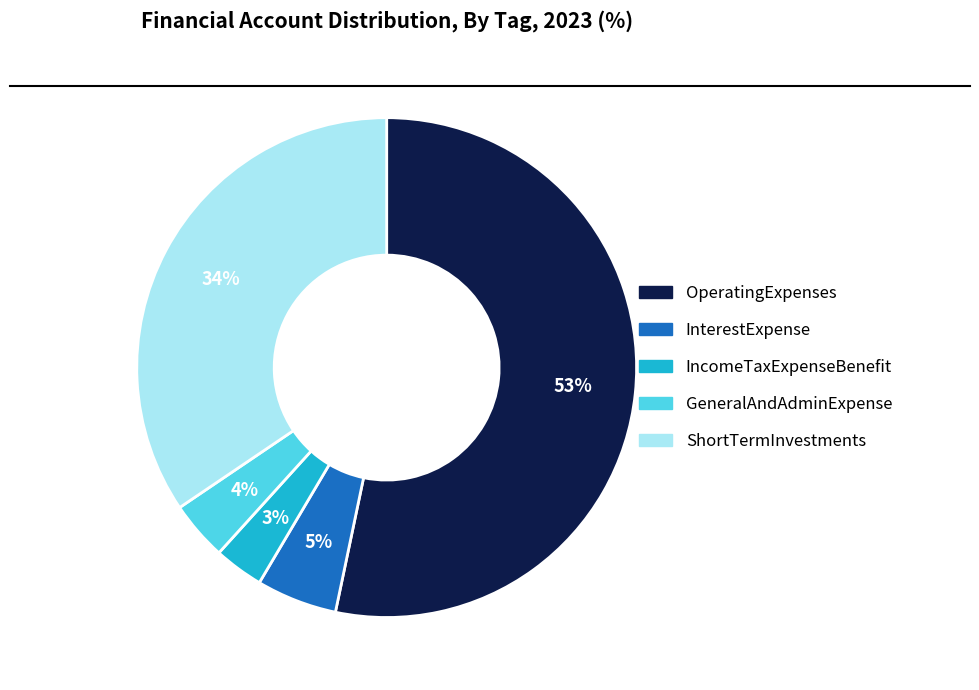

To the nearest percent, what percentage of the pie is IncomeTaxExpenseBenefit?

3%